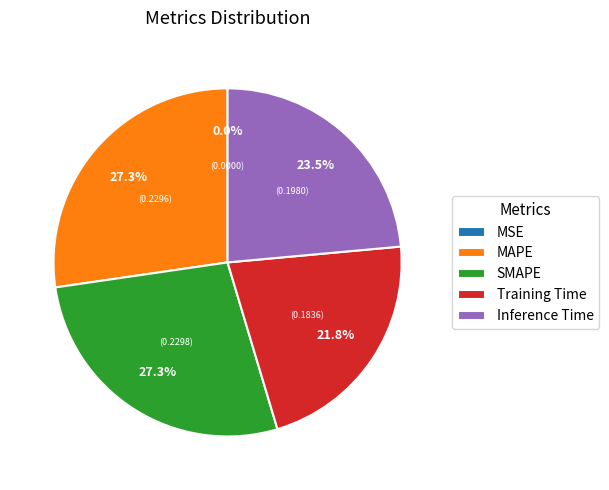

To the nearest percent, what is the average slice percentage?

20%